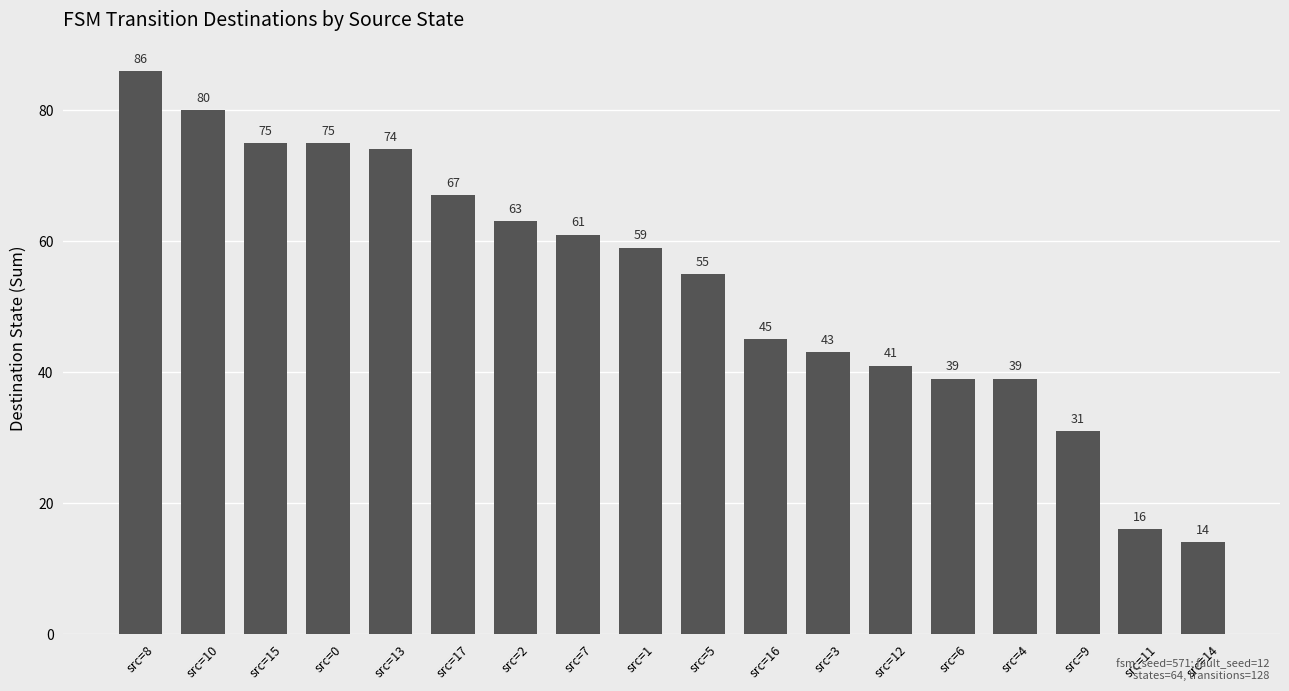

What is the approximate value at src=17, to the nearest 5?

65